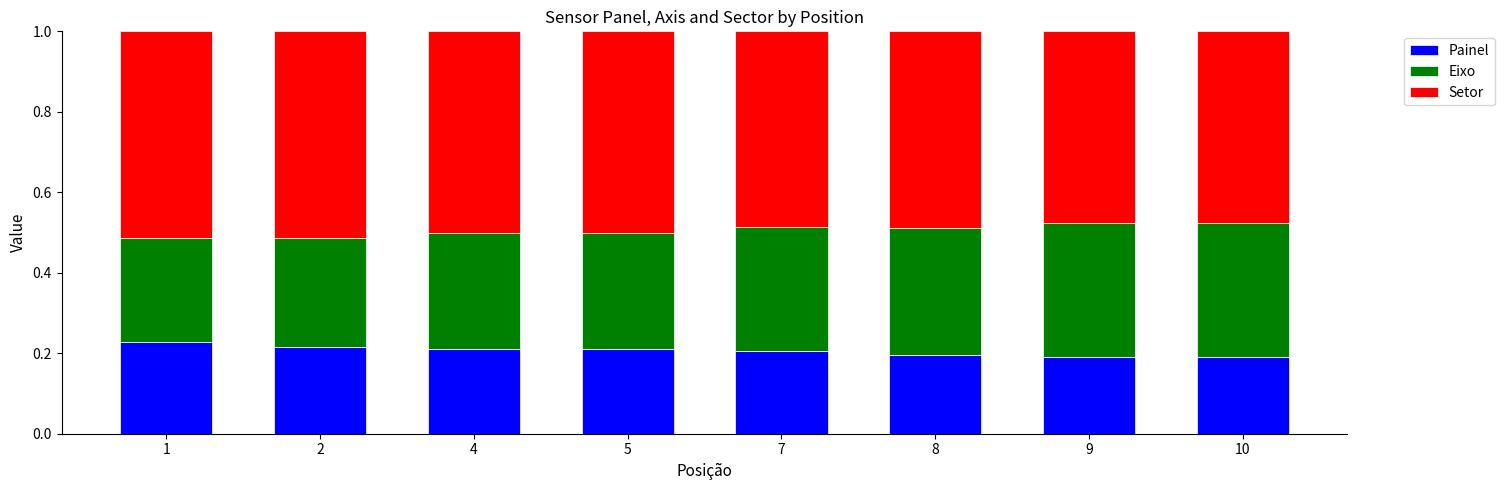

The value of Painel at 7 is 0.4. True or false?

False